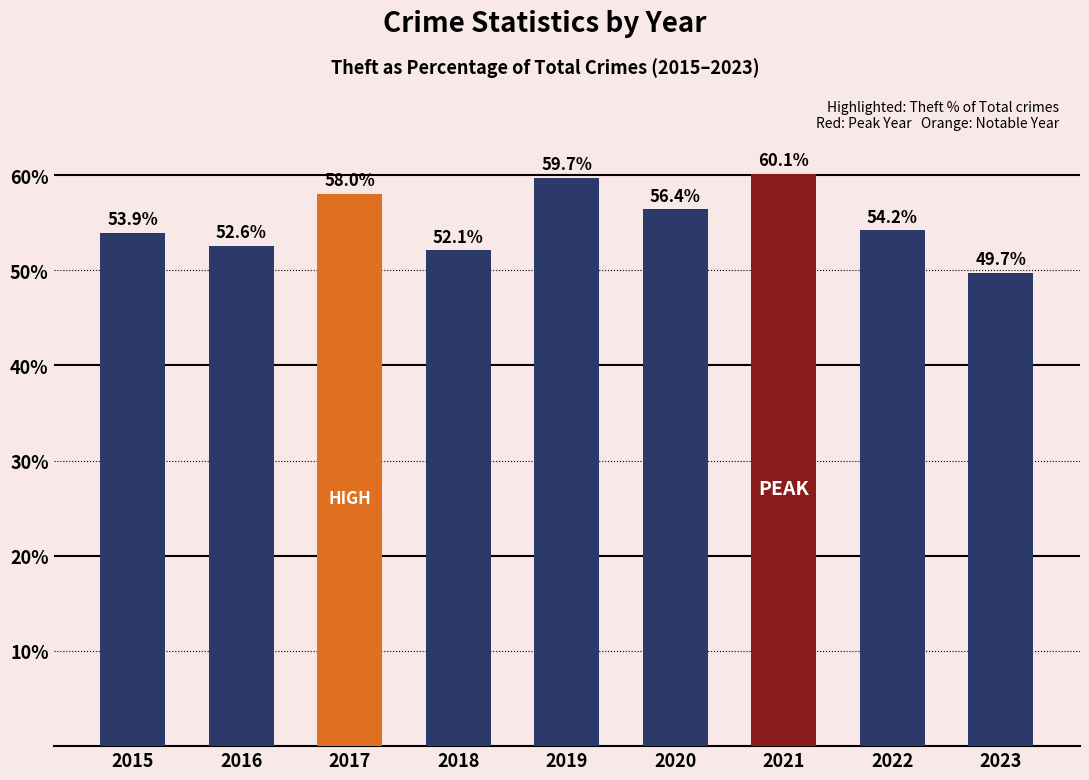

List the labels in order of value, smallest first.

2023, 2018, 2016, 2015, 2022, 2020, 2017, 2019, 2021